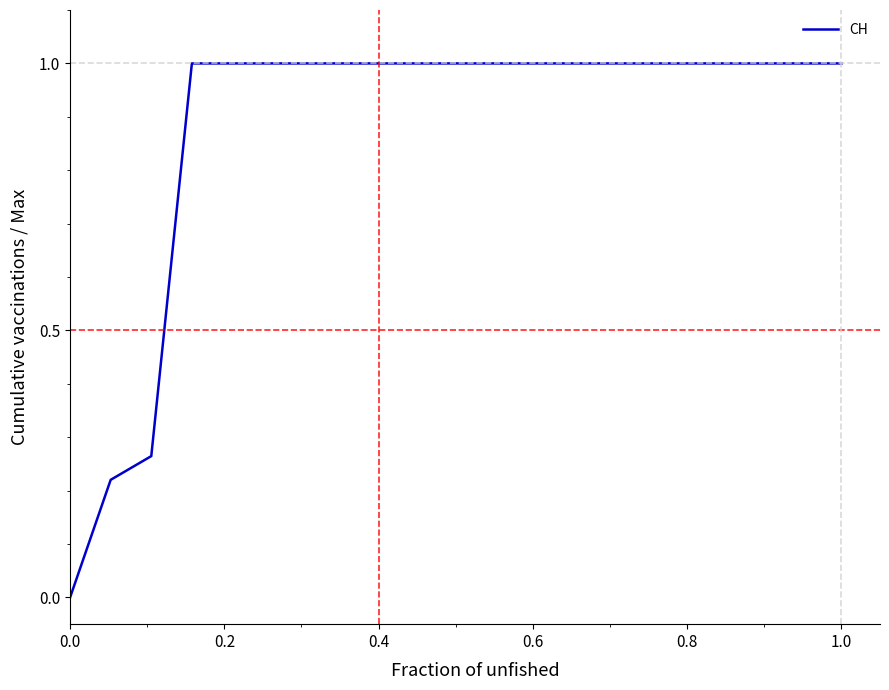

What is the difference between the maximum and minimum values?

1.0